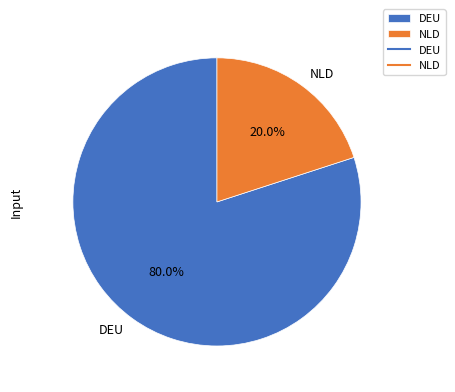

Between NLD and DEU, which is larger?

DEU